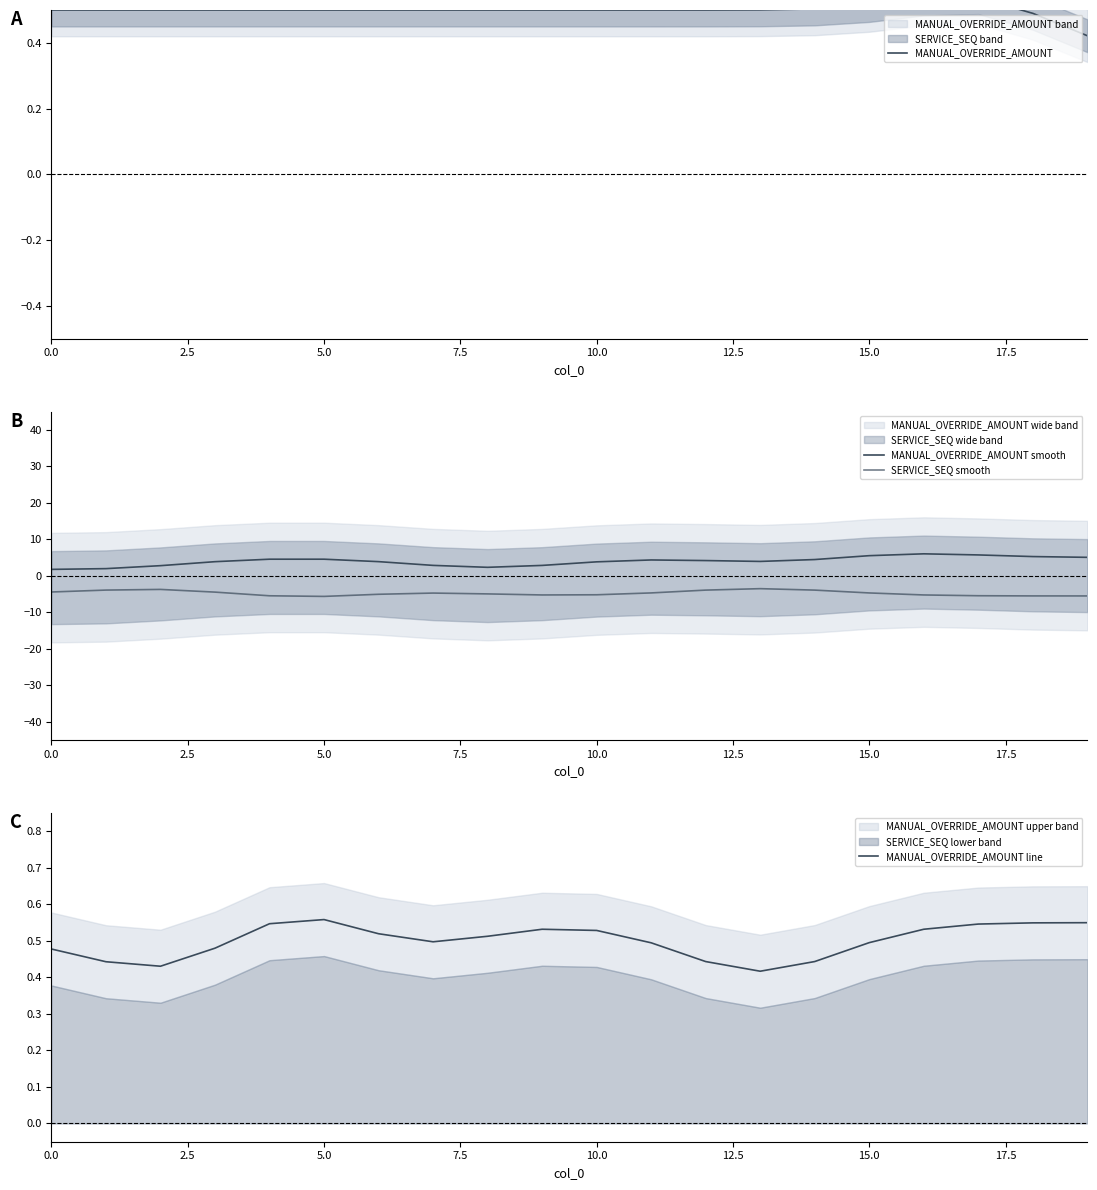

Which series has the largest range (max minus min)?

MANUAL_OVERRIDE_AMOUNT smooth